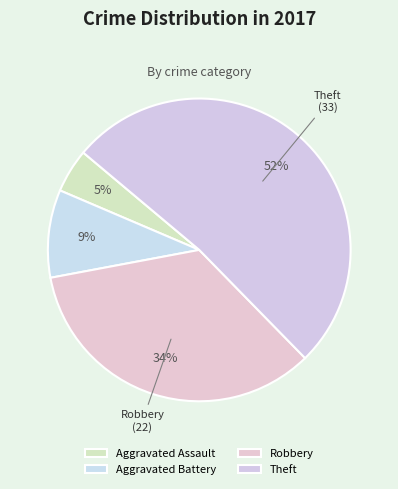

Rank the categories by value from lowest to highest.

Aggravated Assault, Aggravated Battery, Robbery, Theft